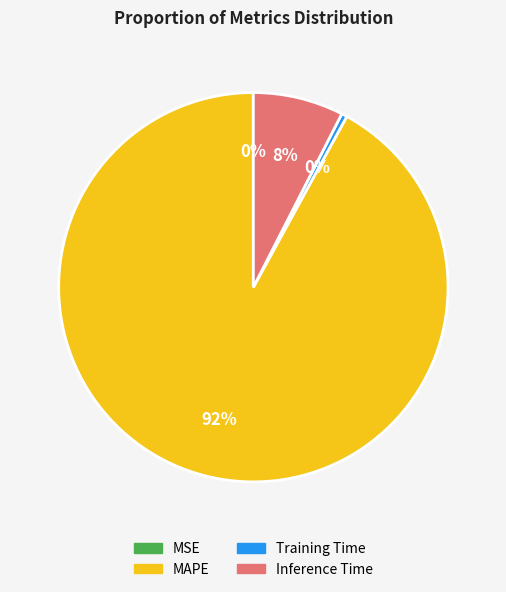

Is the sum of Training Time and Inference Time greater than half?

No